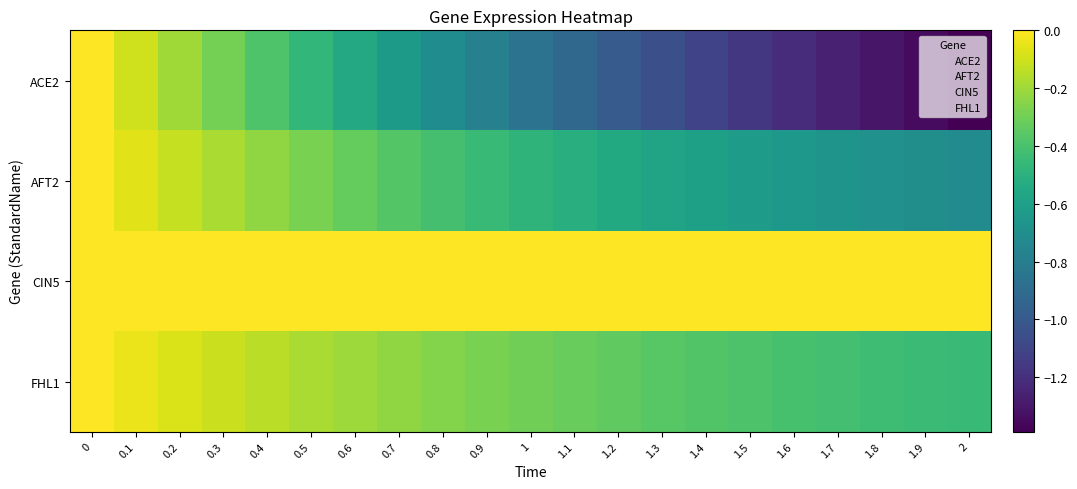

List the series in order of their overall mean, highest first.

CIN5, FHL1, AFT2, ACE2